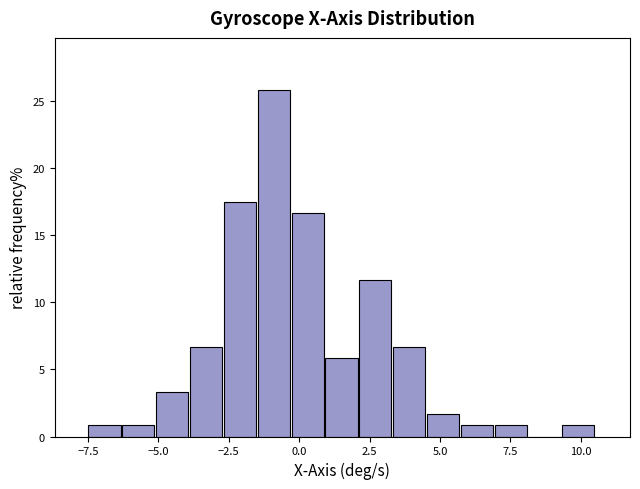

Around what value on the x-axis is the tallest bar? Give the approximate position of its centre, as read against the axis.

-1.0